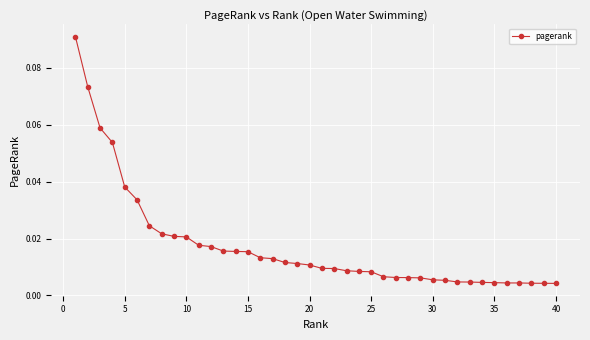

What is the sum of all values?

0.7